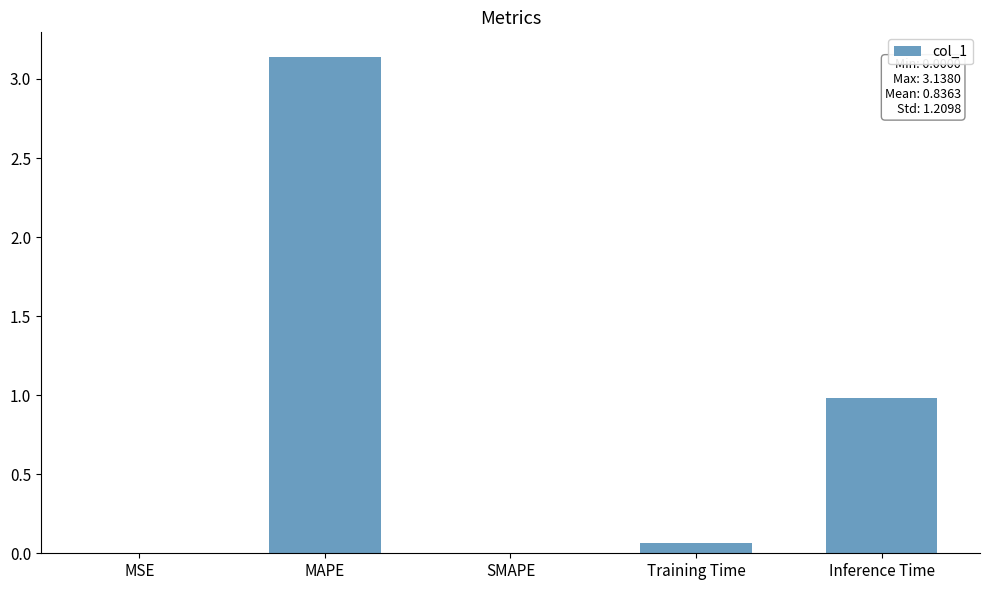

The value at Inference Time is 0.6. True or false?

False